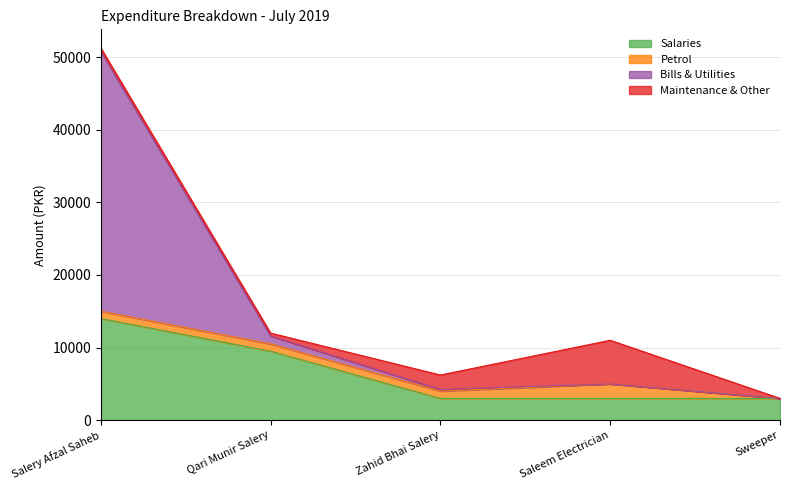

Is it true that Salaries equals 15534 at Qari Munir Salery?

False